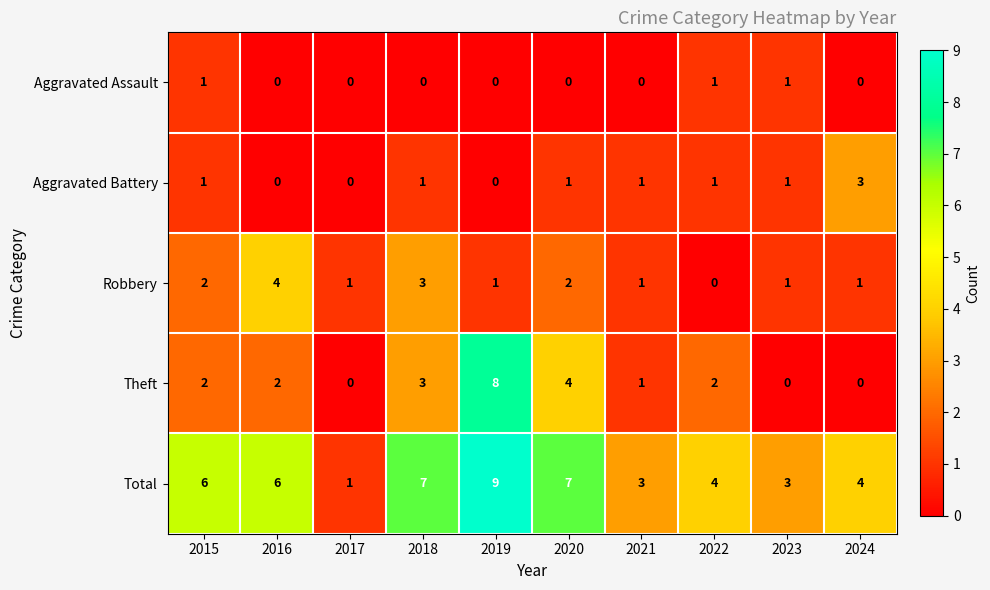

At 2020, list the series in order from smallest to largest.

Aggravated Assault, Aggravated Battery, Robbery, Theft, Total